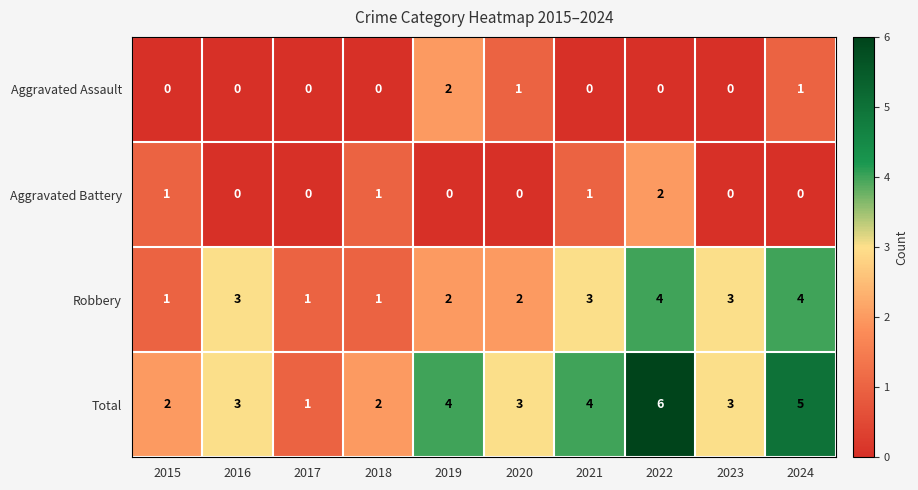

At which category is the sum across all series the highest?

2022